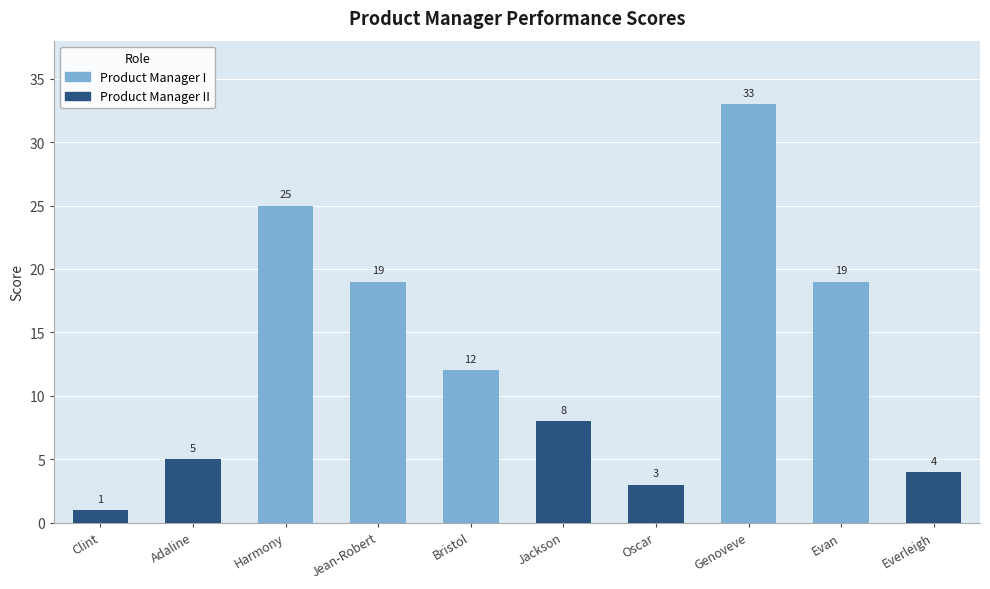

What is the maximum value shown in the chart?

33